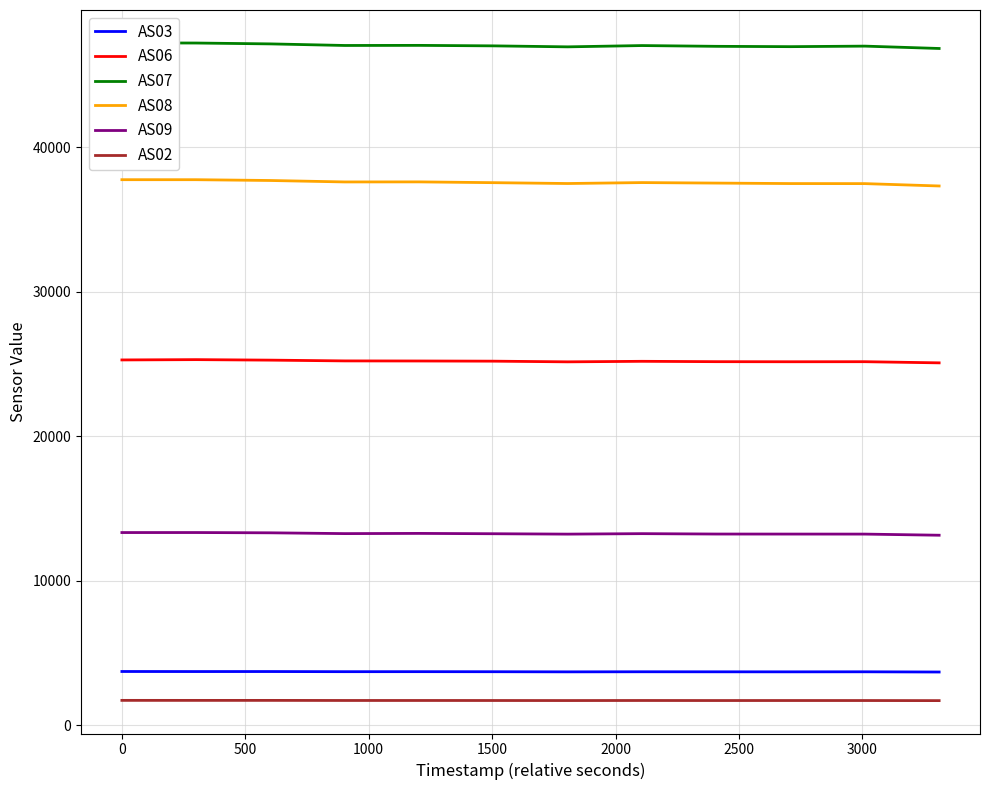

True or false: AS08 and AS02 cross at least once.

False